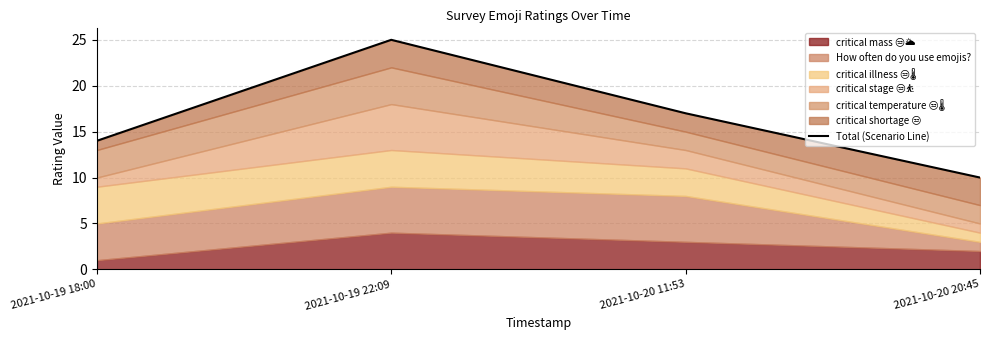

How many values are below 17?

2